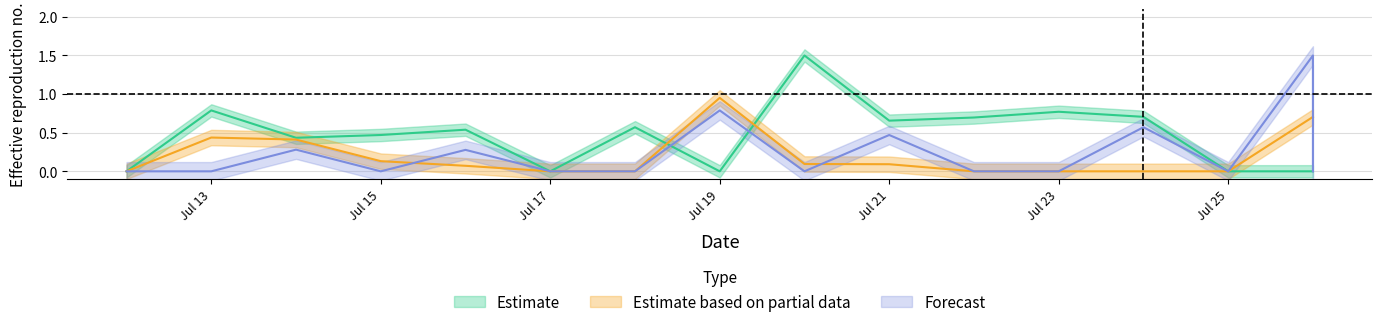

In truth, how many points are lower than both neighbors (excluding endpoints)?

4